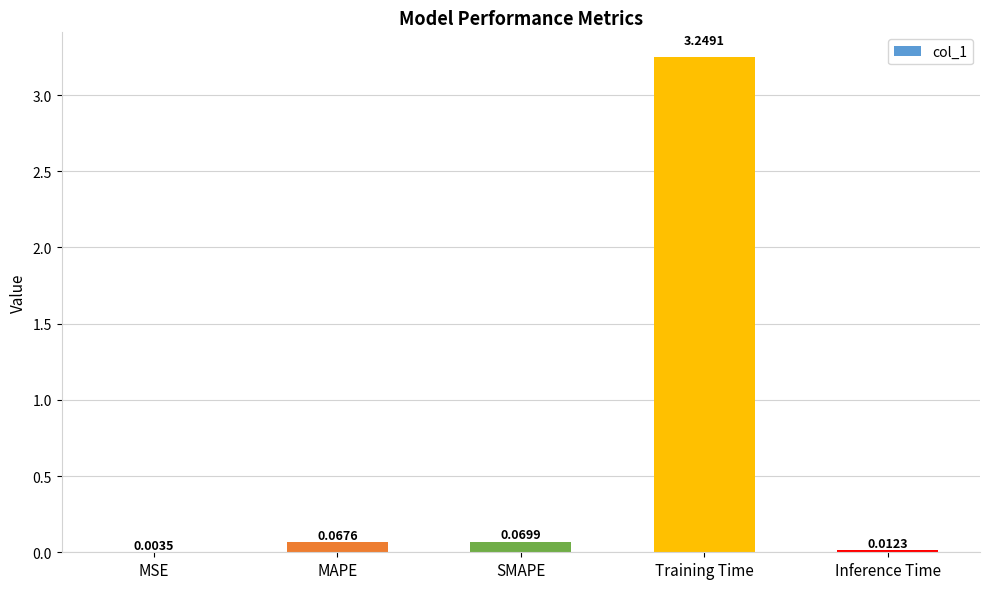

What is the change in value from MSE to SMAPE?

+0.1